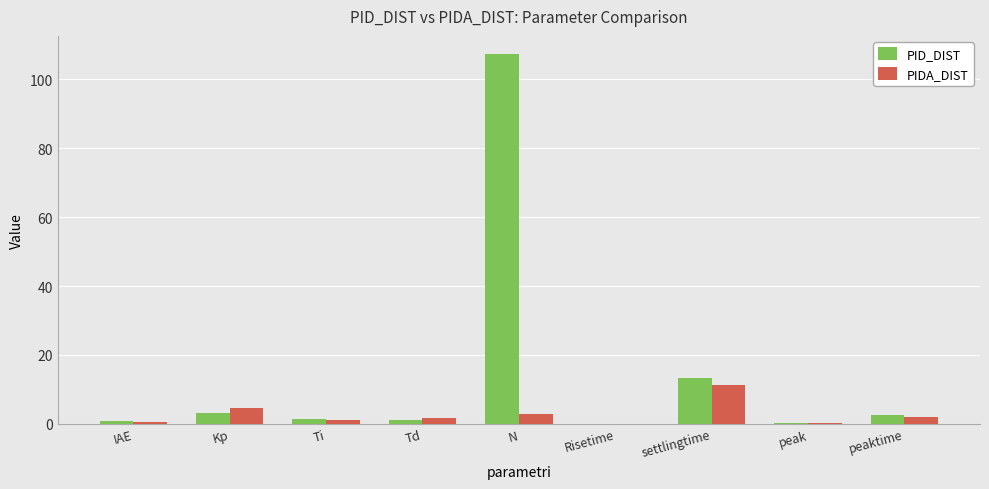

Are the bars horizontal?

No